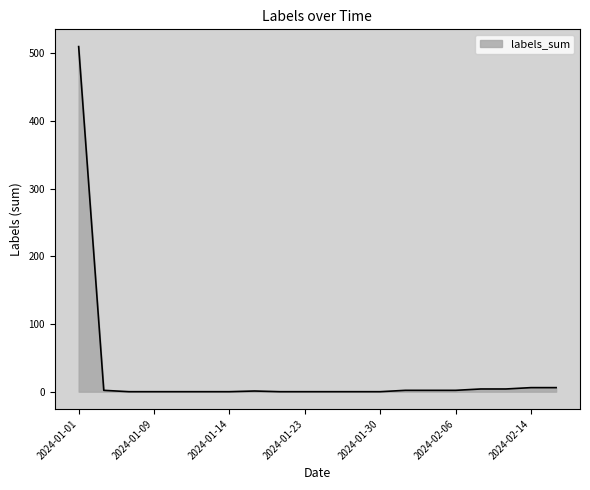

What is the sum of all values?

539